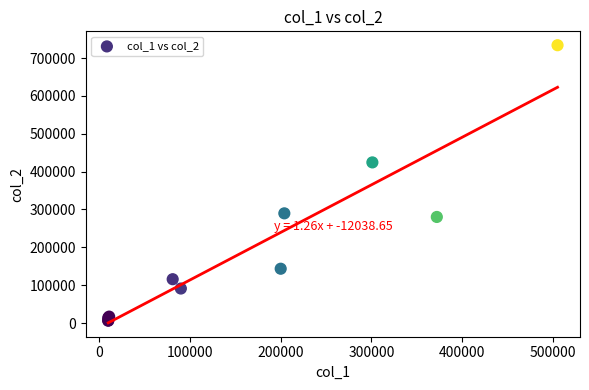

What Y value in the scatter plot is closest to 370065?

424420